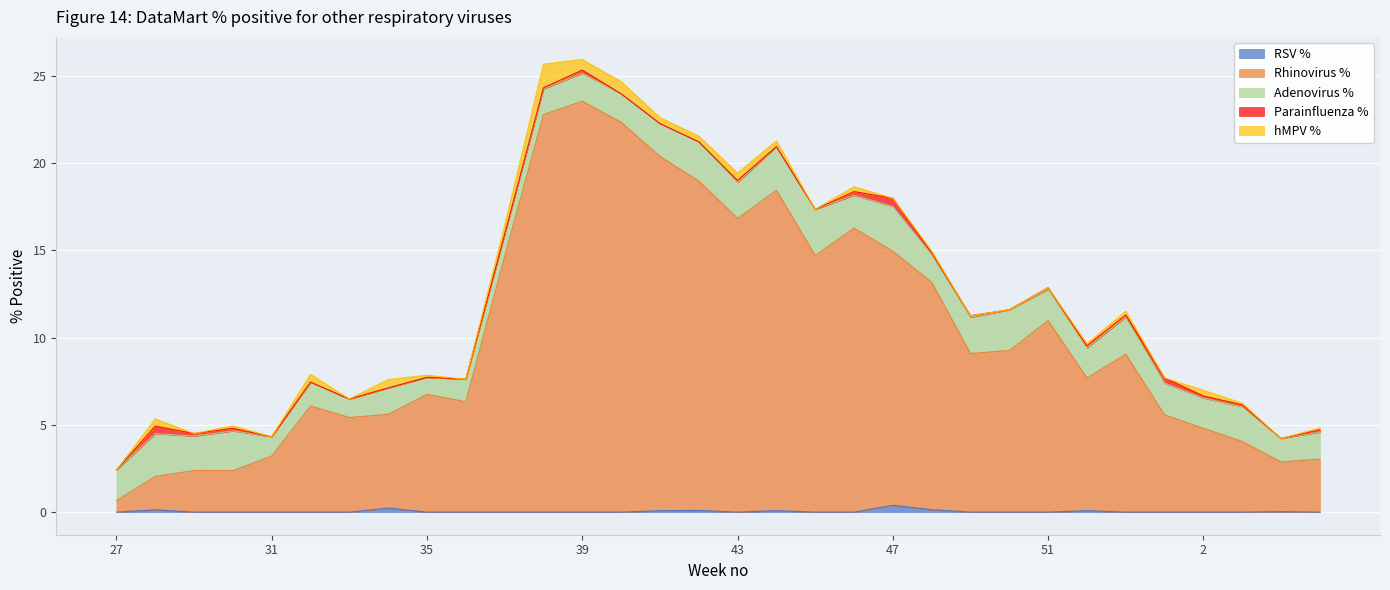

At which label does hMPV % reach its peak?

38